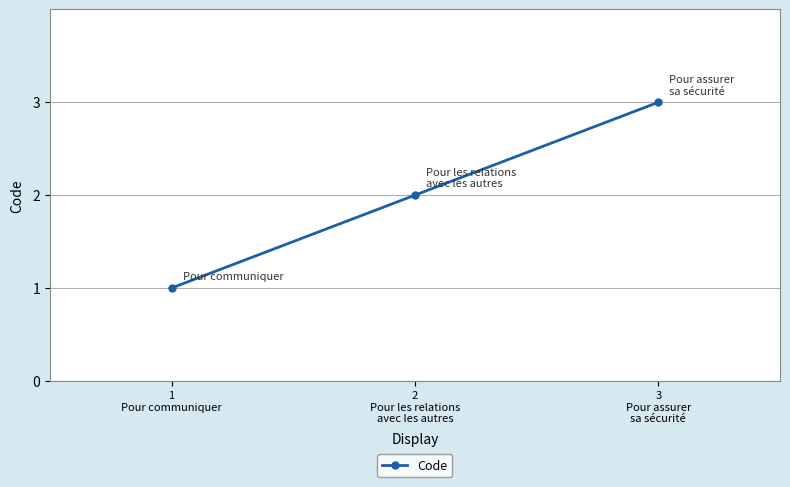

List the labels in order of value, smallest first.

1
Pour communiquer, 2
Pour les relations
avec les autres, 3
Pour assurer
sa sécurité